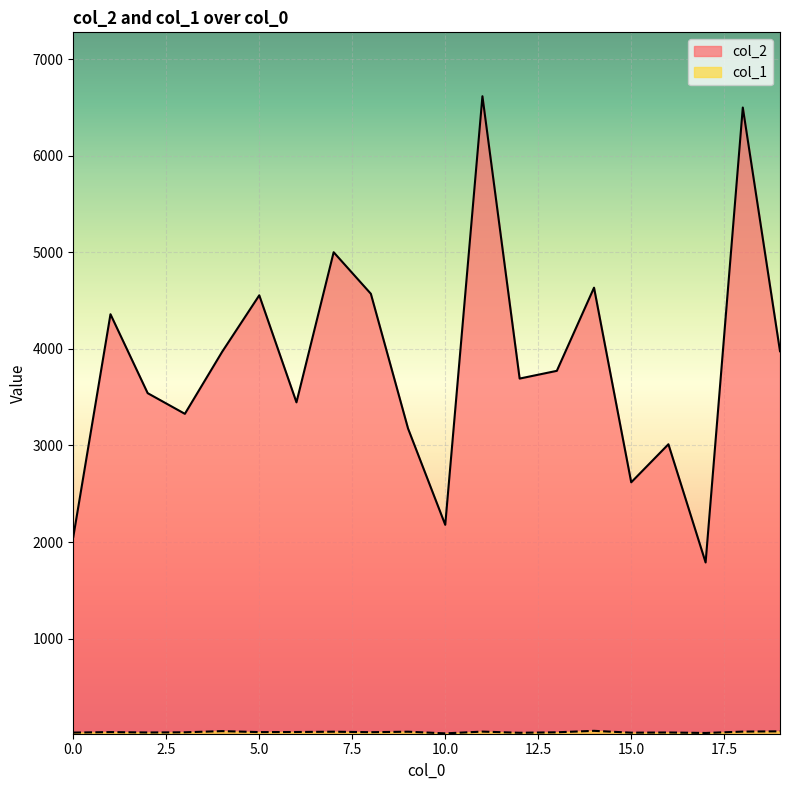

Reading left to right, list all the values displayed in this chart.

col_2: 0=2052	1=4358	2=3541	3=3327	4=3968	5=4554	6=3446	7=5000	8=4570	9=3175	10=2178	11=6615	12=3692	13=3772	14=4633	15=2618	16=3012	17=1788	18=6498	19=3975
col_1: 0=27	1=32	2=28	3=30	4=42	5=32	6=33	7=36	8=31	9=36	10=19	11=37	12=25	13=30	14=45	15=26	16=28	17=23	18=37	19=40